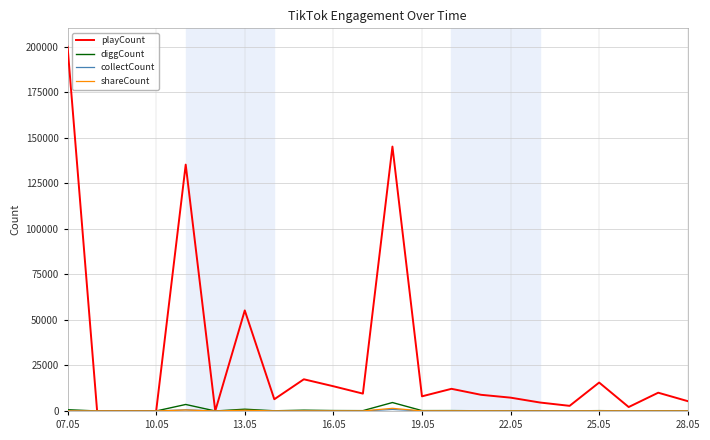

What is the average value of the playCount series?

29968